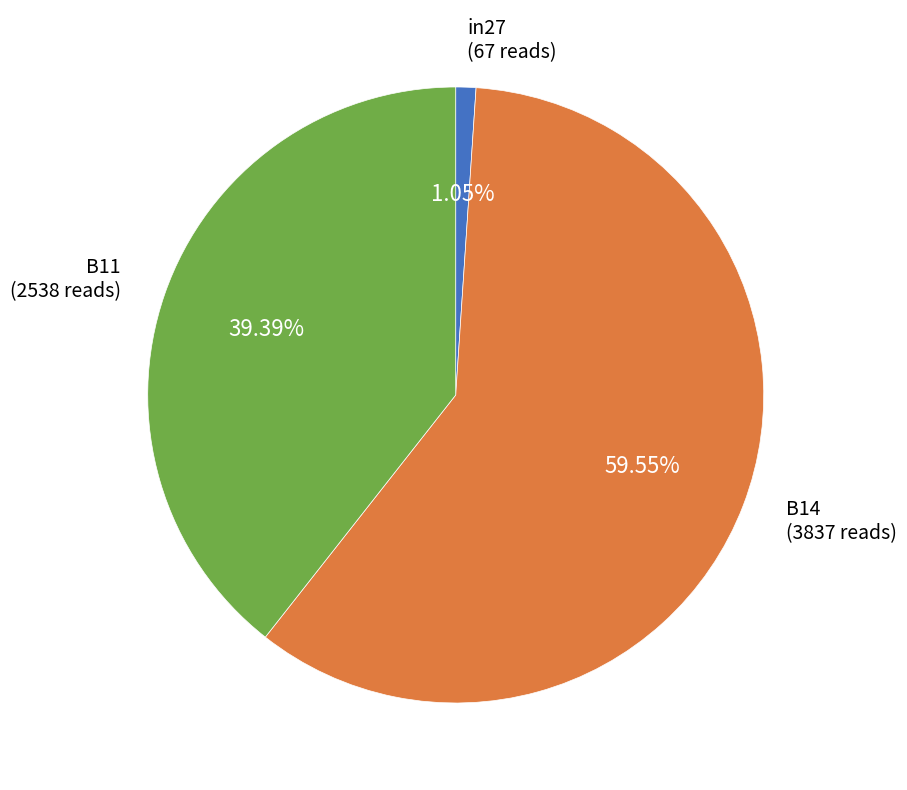

Is there a majority slice in this chart?

Yes